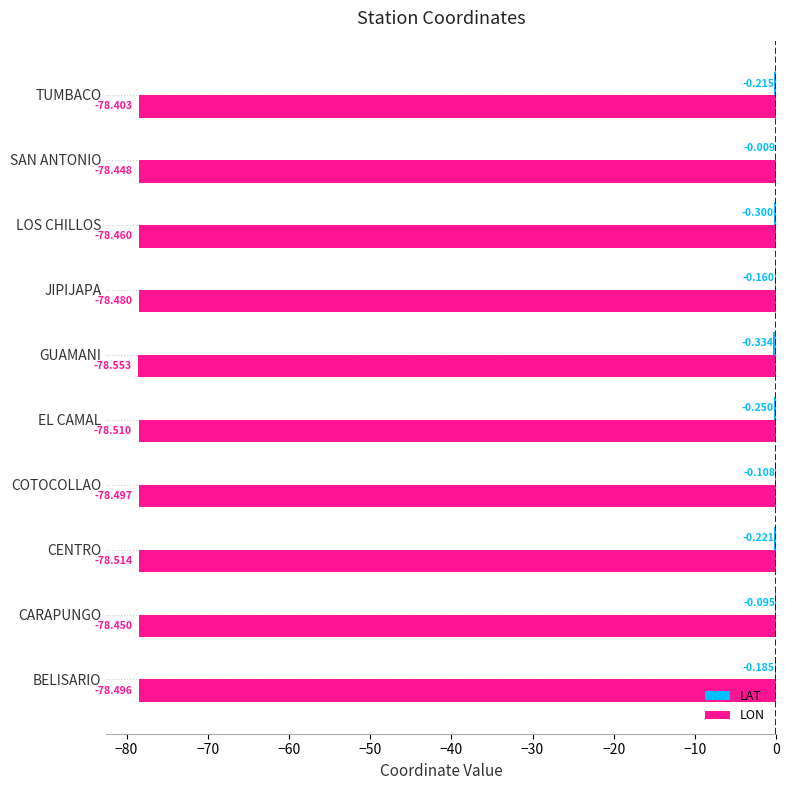

At which label is LON closest to -78?

TUMBACO